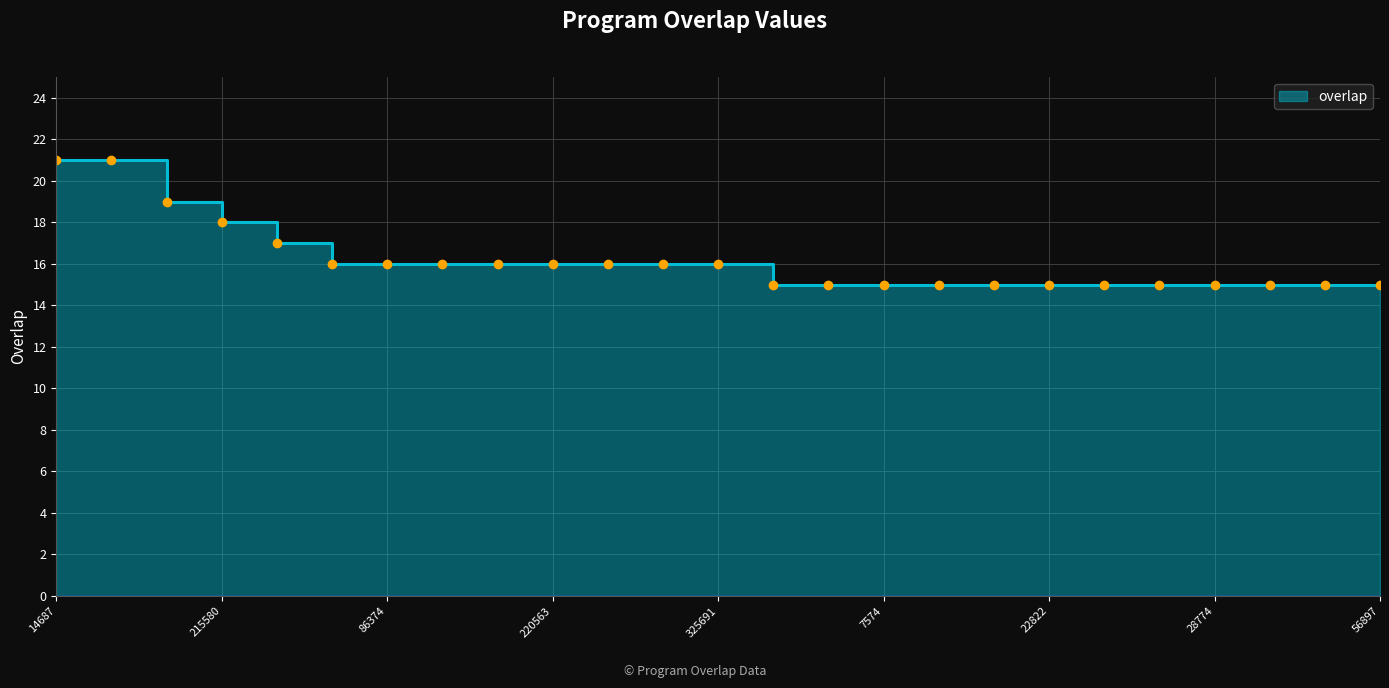

What is the change in value from 99925 to 220563?

-3